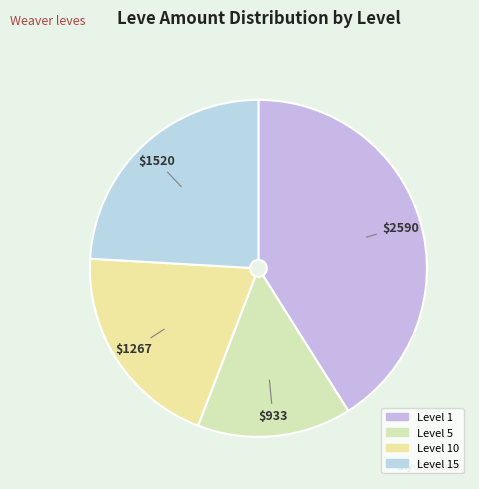

How many slices are in this pie chart?

4